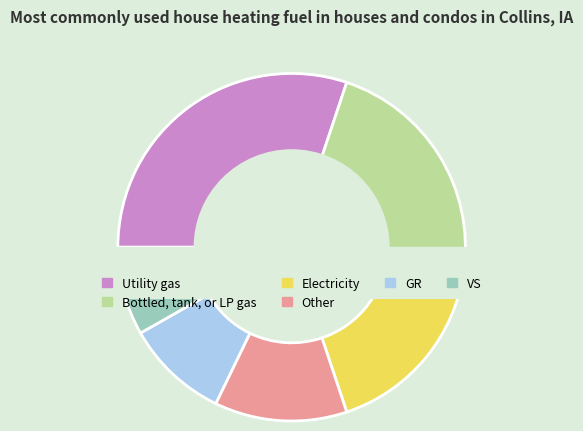

Is it true that VS is 1% of the pie?

False